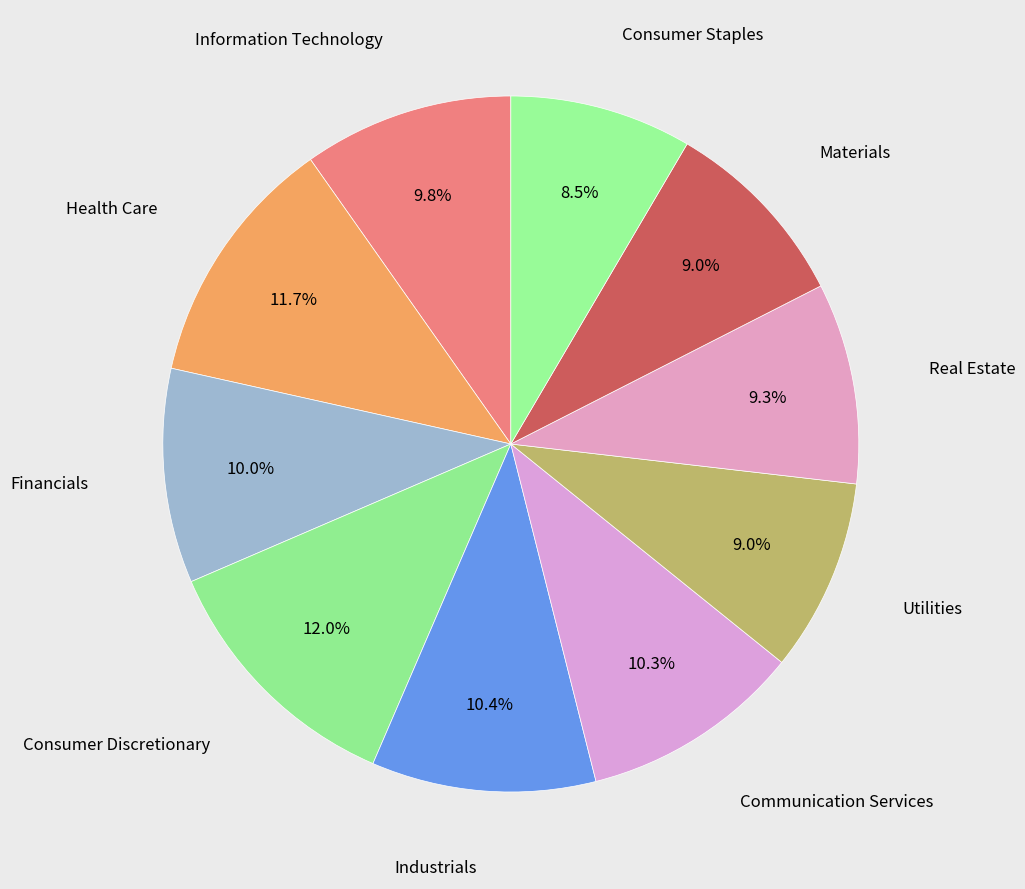

How many segments does this pie chart have?

10